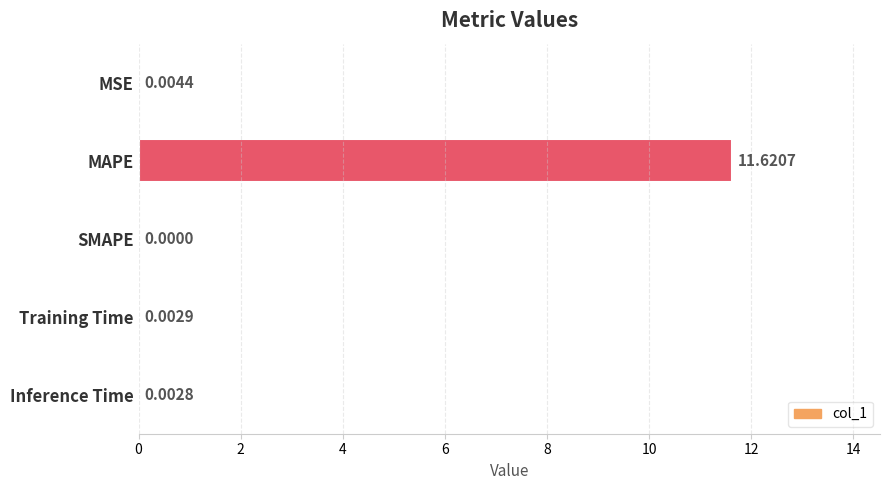

Which label corresponds to the largest value in the chart?

MAPE